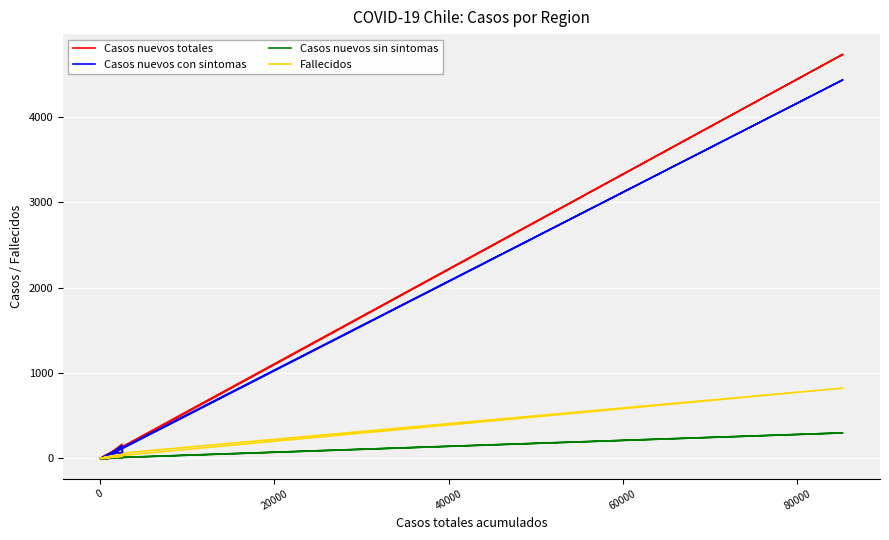

Is the value of Fallecidos at 80000 greater than the value of Casos nuevos con sintomas at 8?

Yes